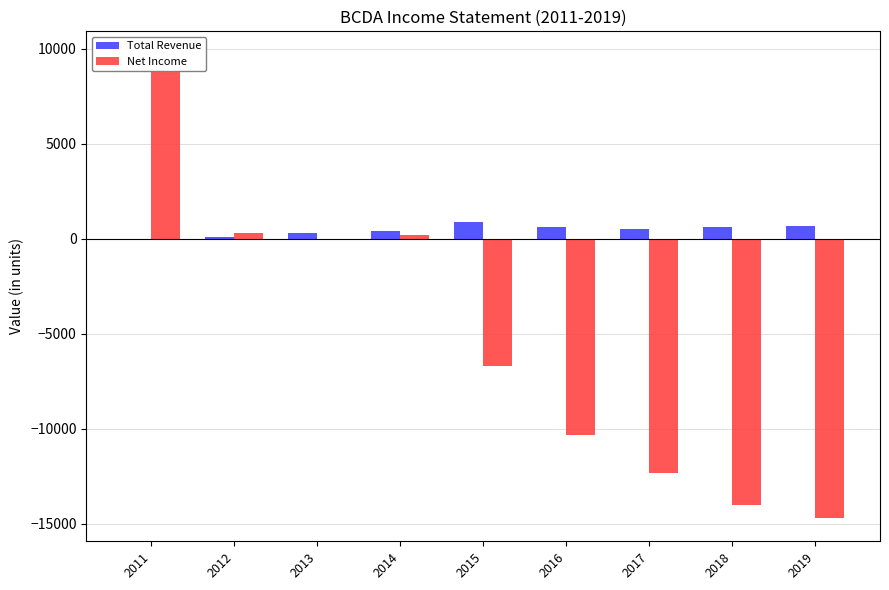

What is the maximum value shown in the chart?

9700